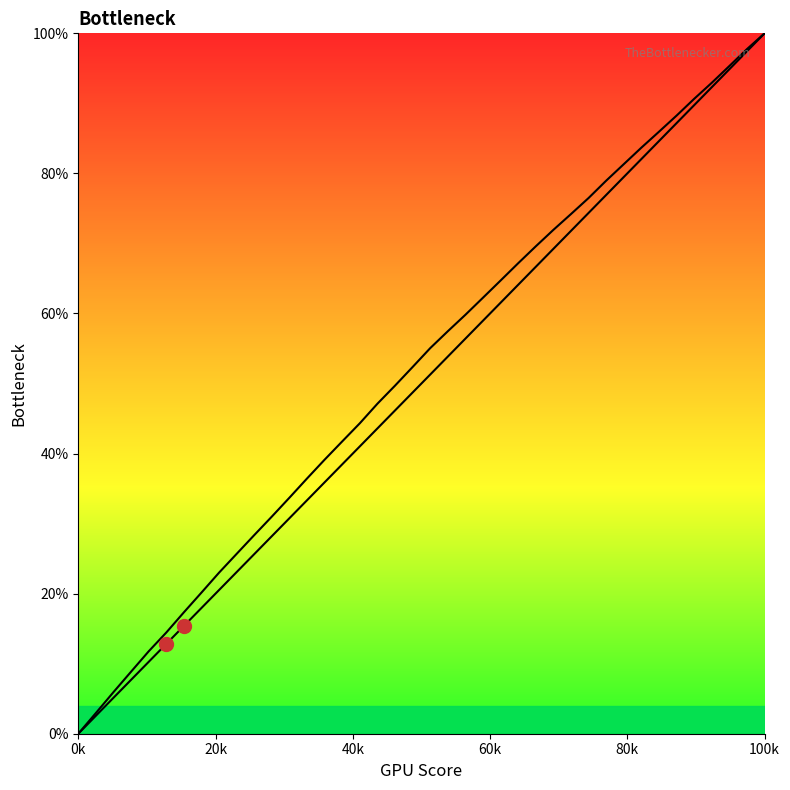

Which has a higher value, 20k or 0k?

20k